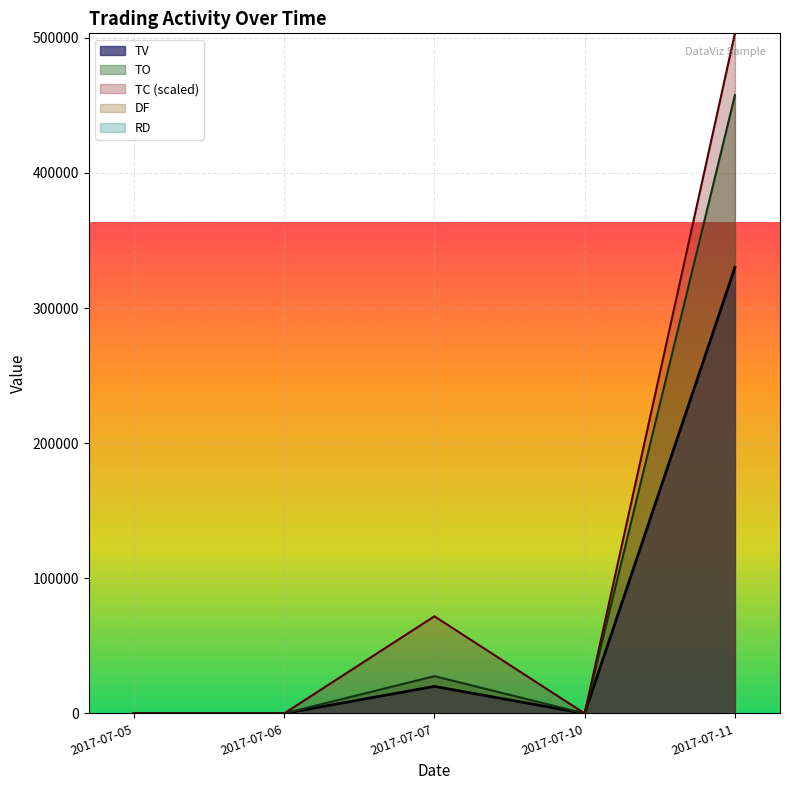

Reading left to right, what are all the values shown in this chart?

TV: 0.0	0.0	20000.0	0.0	330000.0
TC: 0.0	0.0	71892.9	0.0	503250.0
TO: 0.0	0.0	27600.0	0.0	457500.0